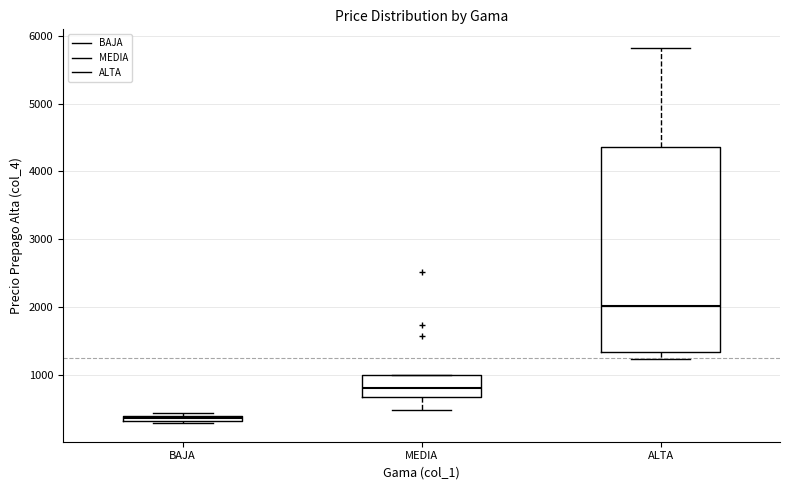

Comparing the boxes themselves (not the whiskers), which one is the tallest?

ALTA